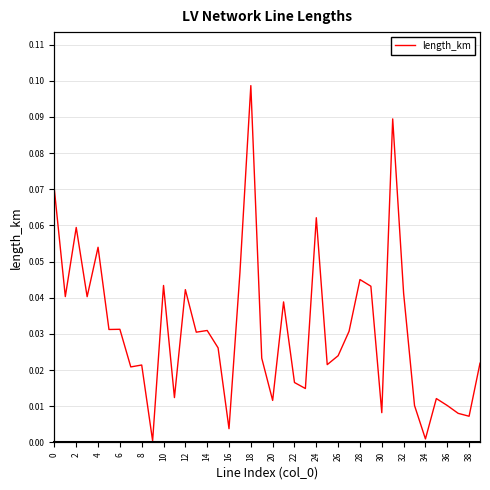

The chart shows a value of 0.0 at 37. True or false?

True